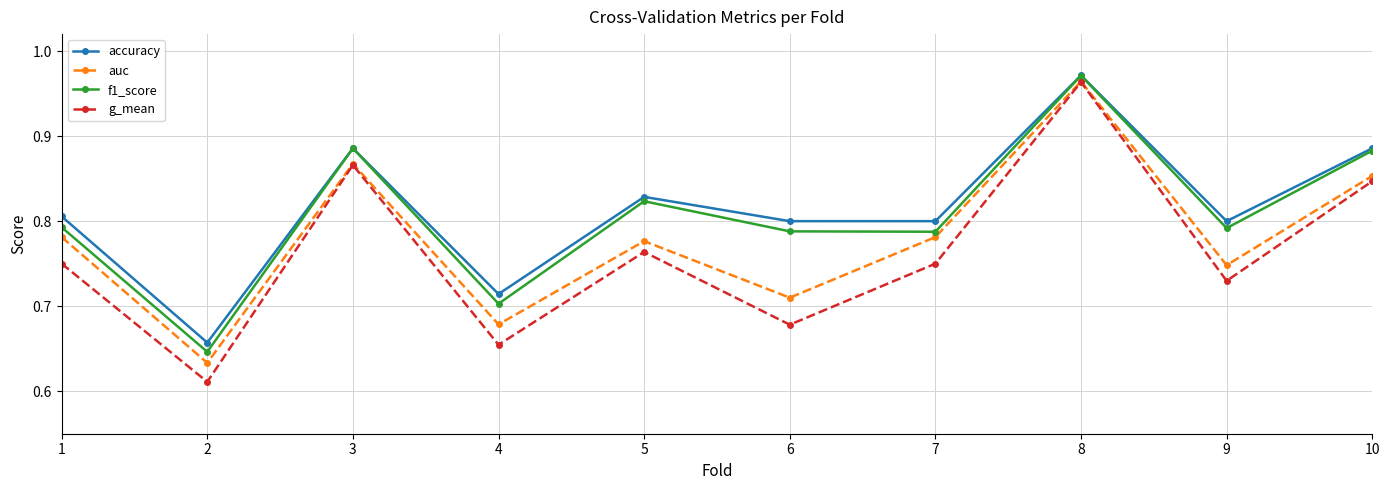

At how many categories does at least one series exceed 0?

10